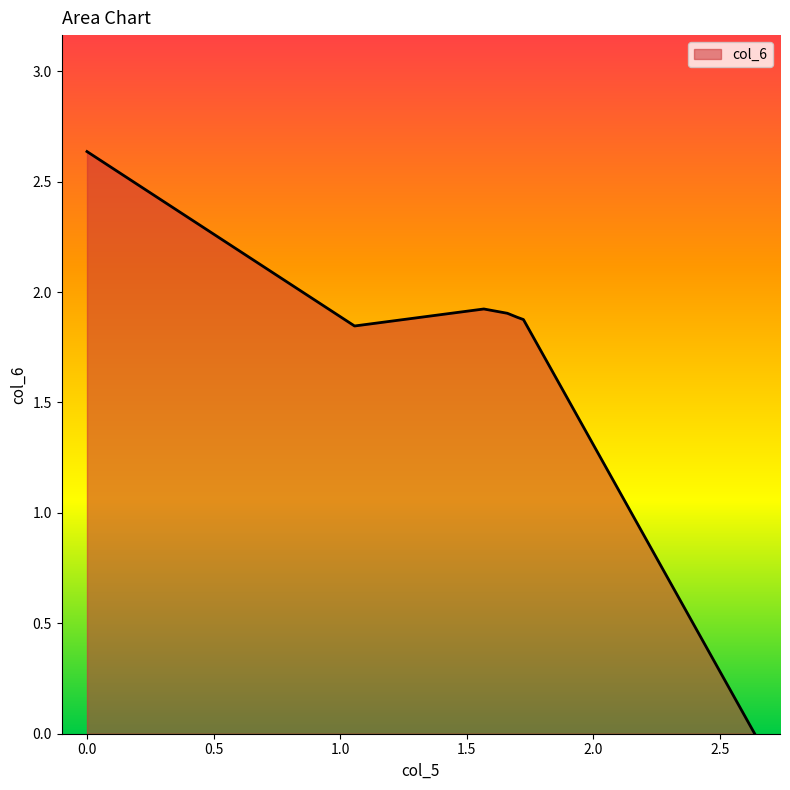

What is the sum of all values?

12.1